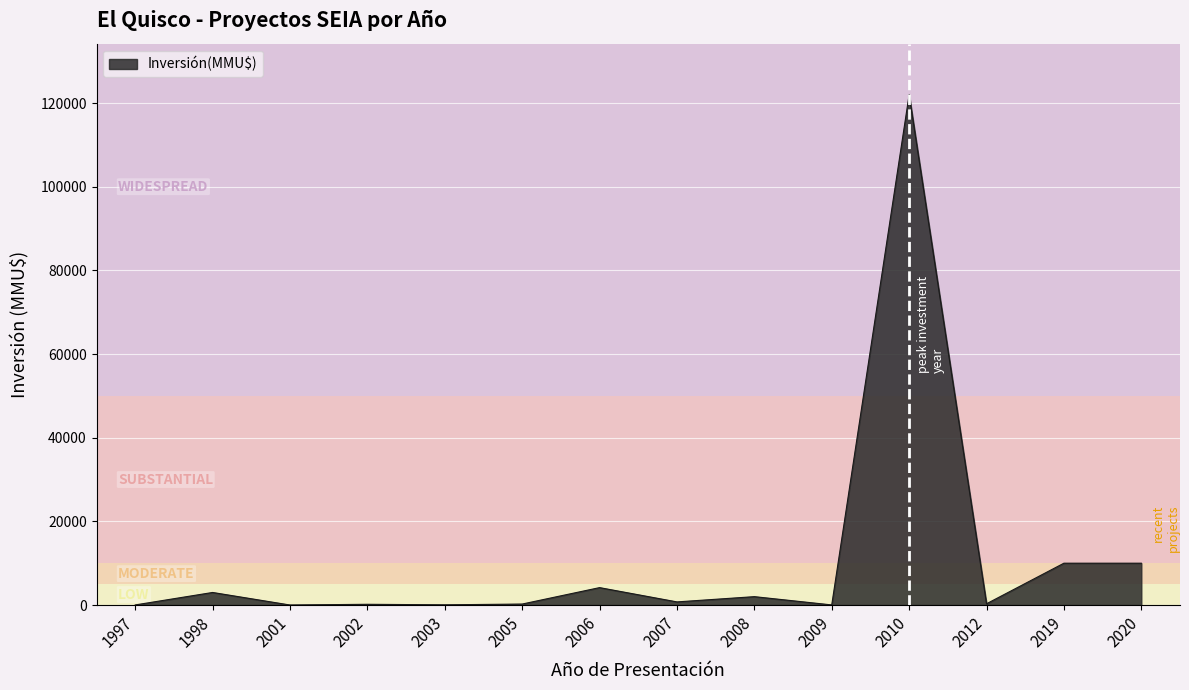

What is the maximum value shown in the chart?

122000